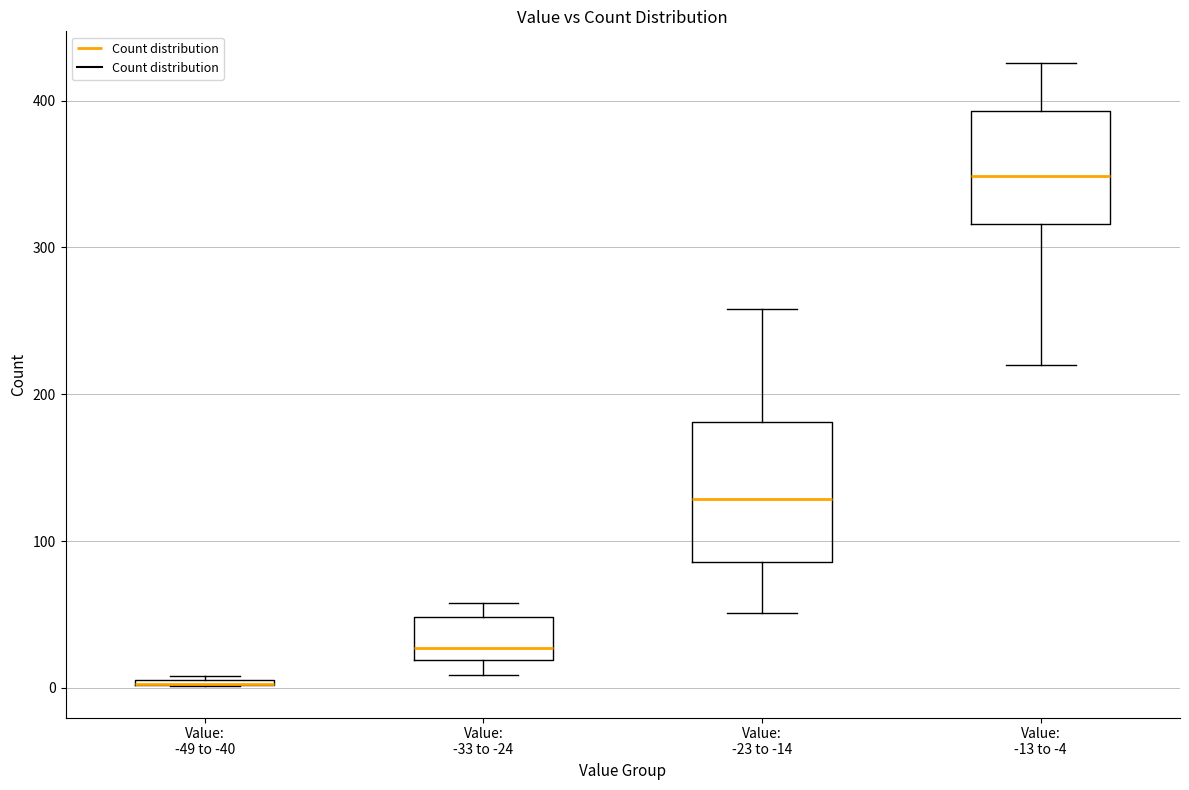

Comparing the boxes themselves (not the whiskers), which one is the tallest?

Value: -23 to -14